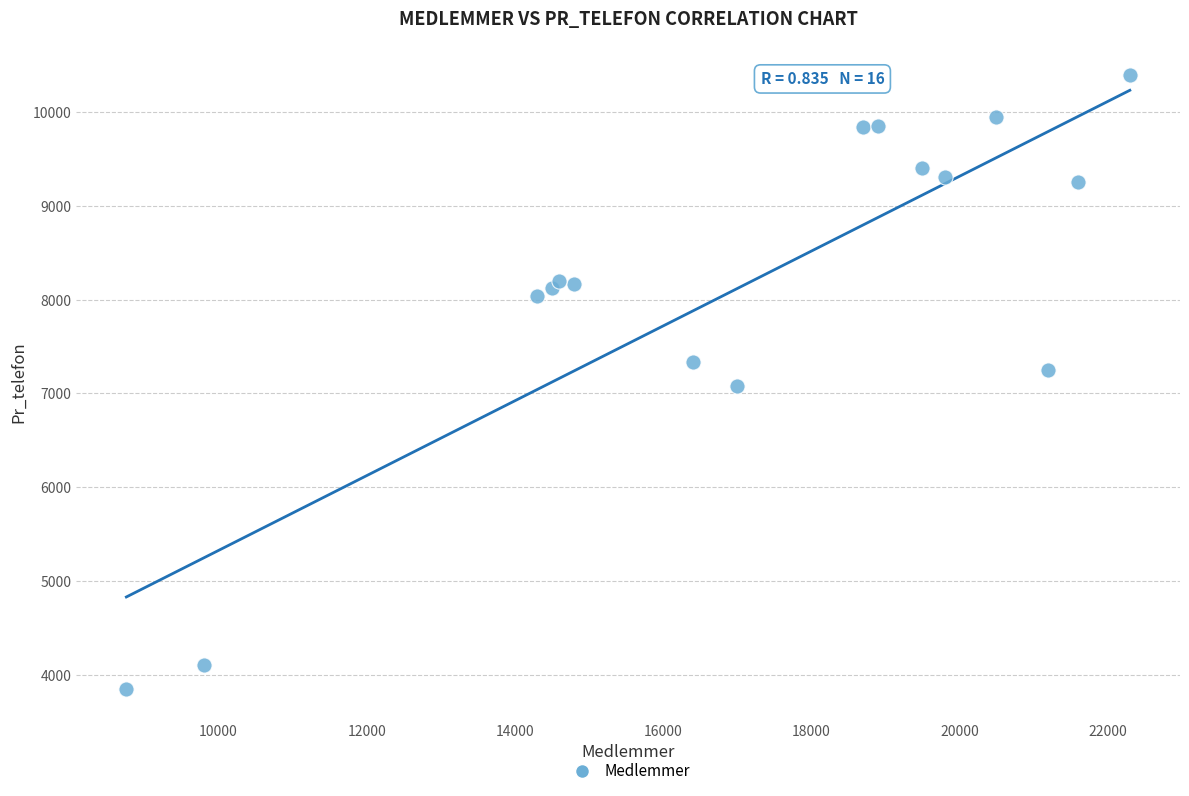

What is the range of X values (max minus min)?

13545